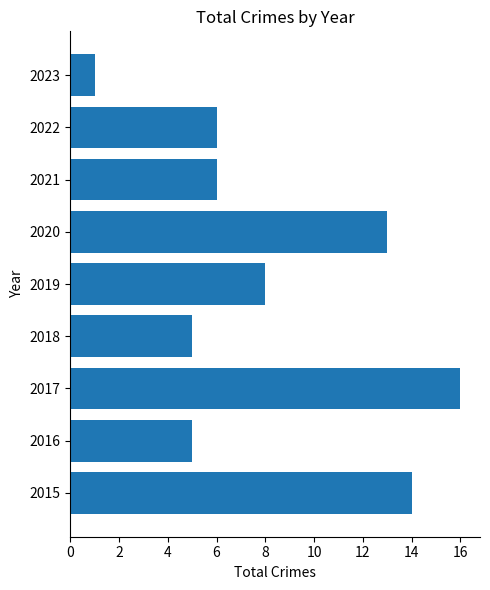

What is the difference between the maximum and second lowest values?

11